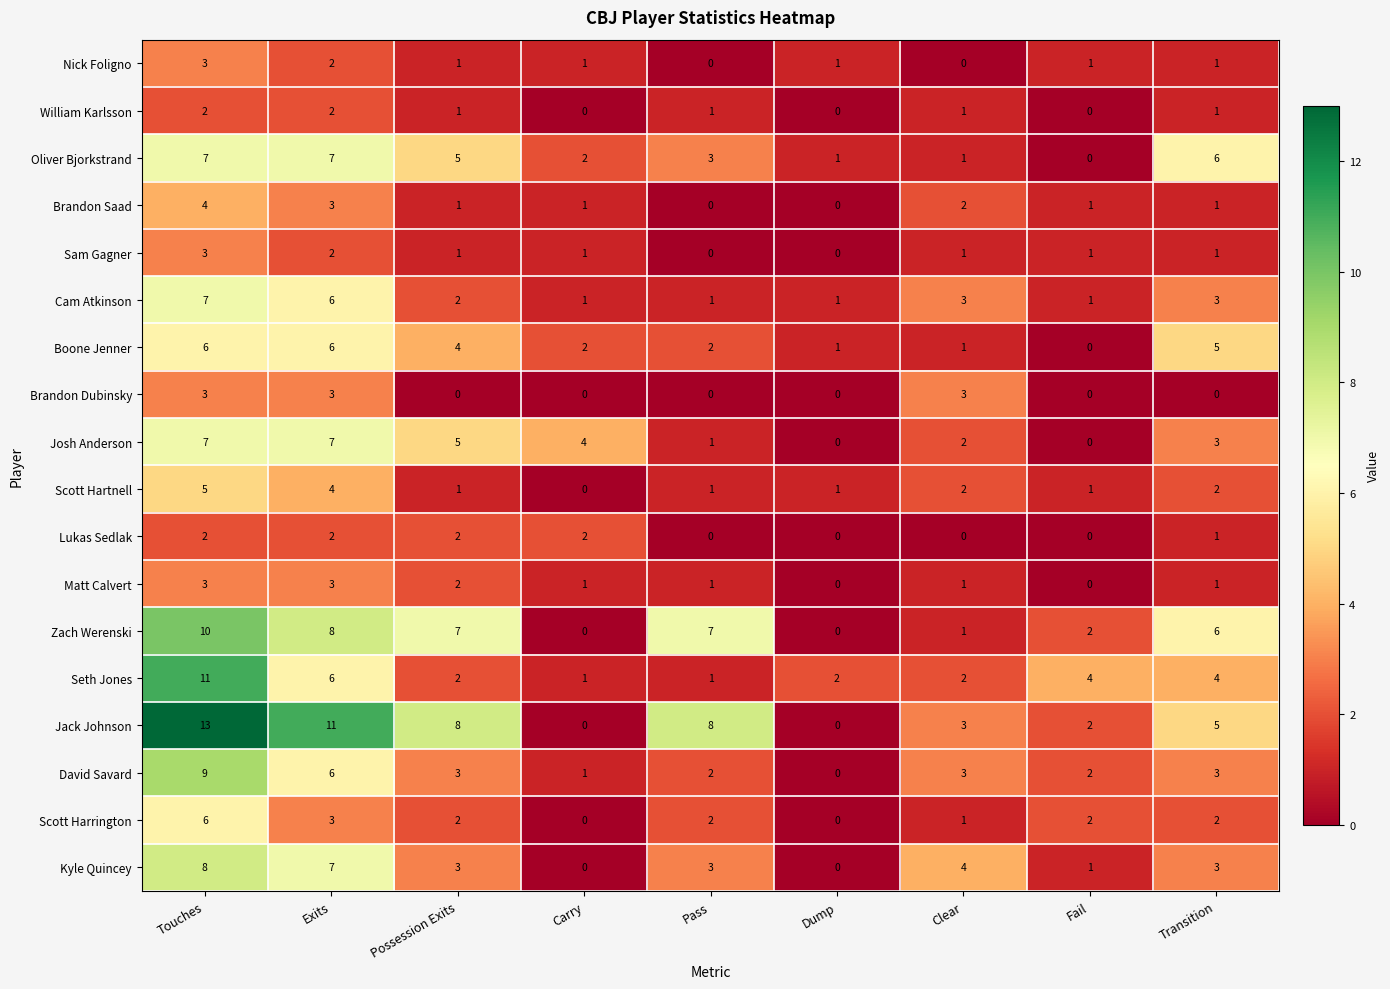

At which label does David Savard first exceed 3?

Touches